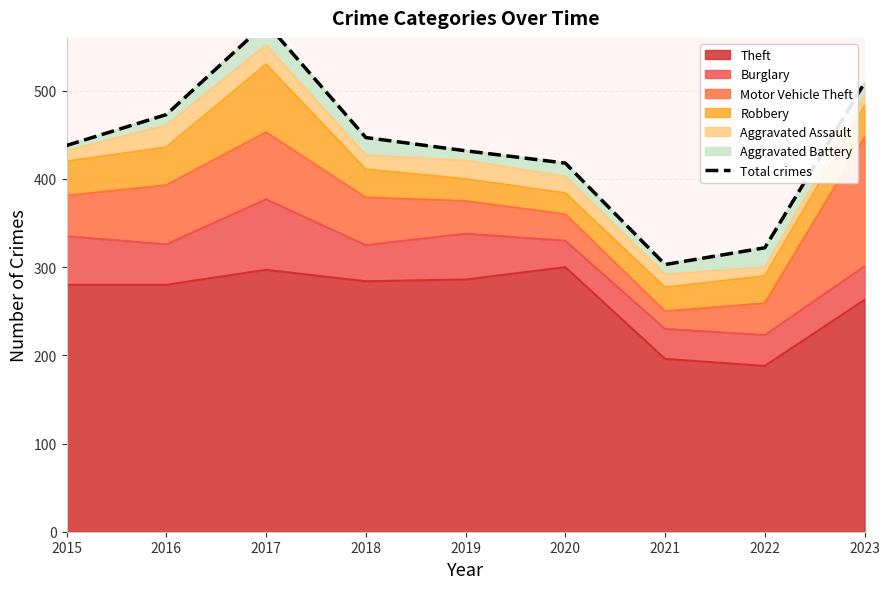

How many data points are less than 438?

4